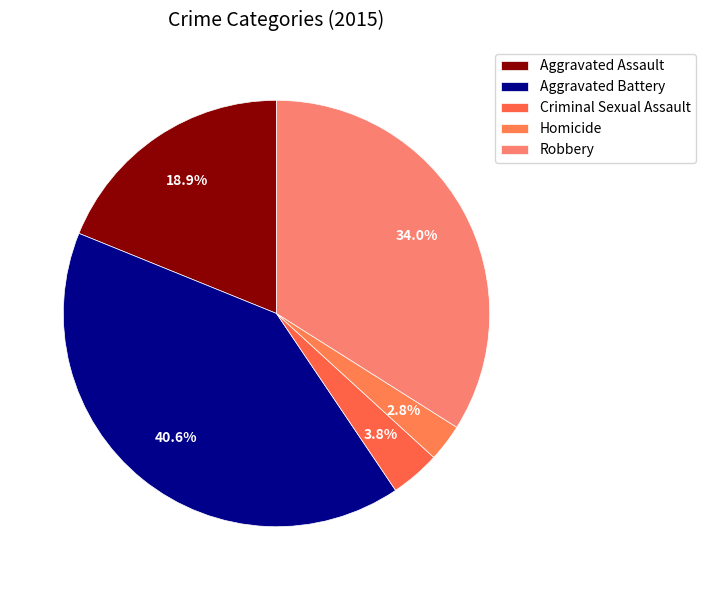

How many segments does this pie chart have?

5